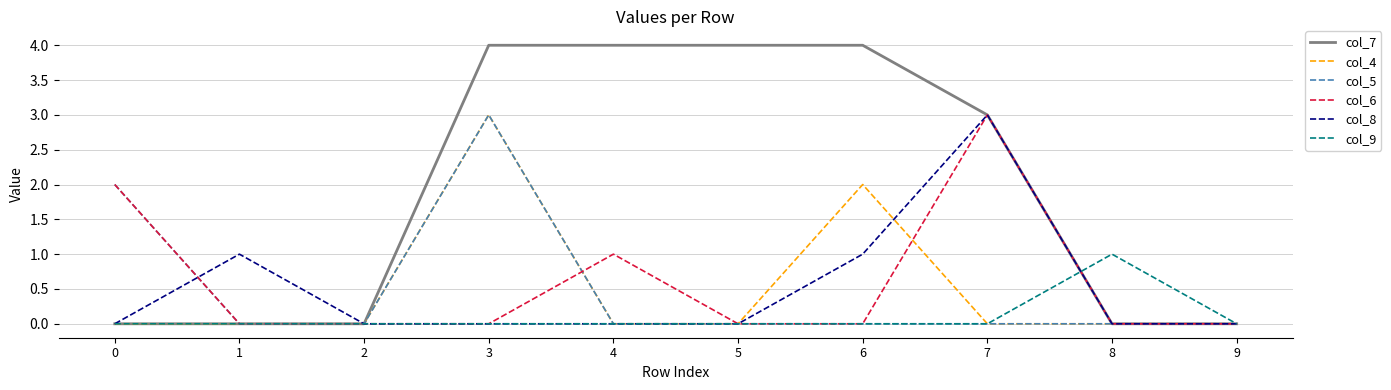

How many lines are shown in the chart?

6